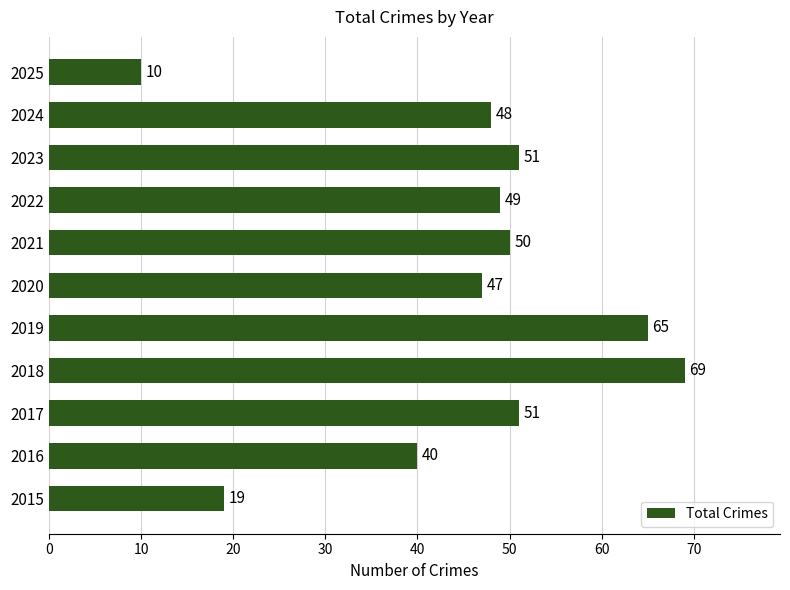

At which label is the value closest to 39?

2016